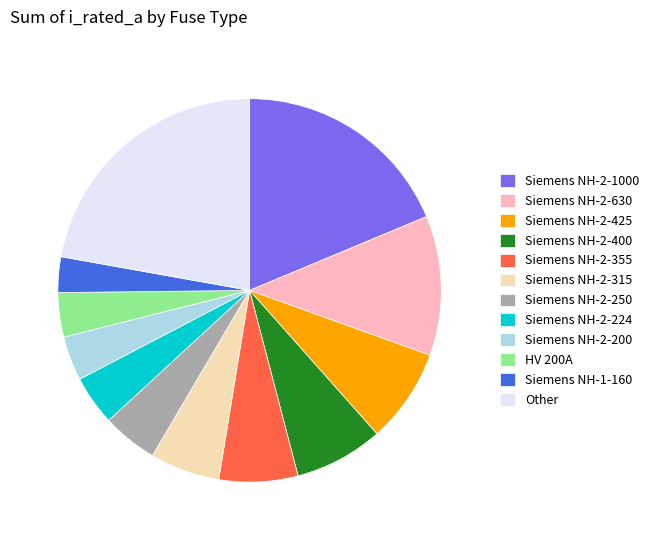

Is there any slice that represents more than half of the pie?

No